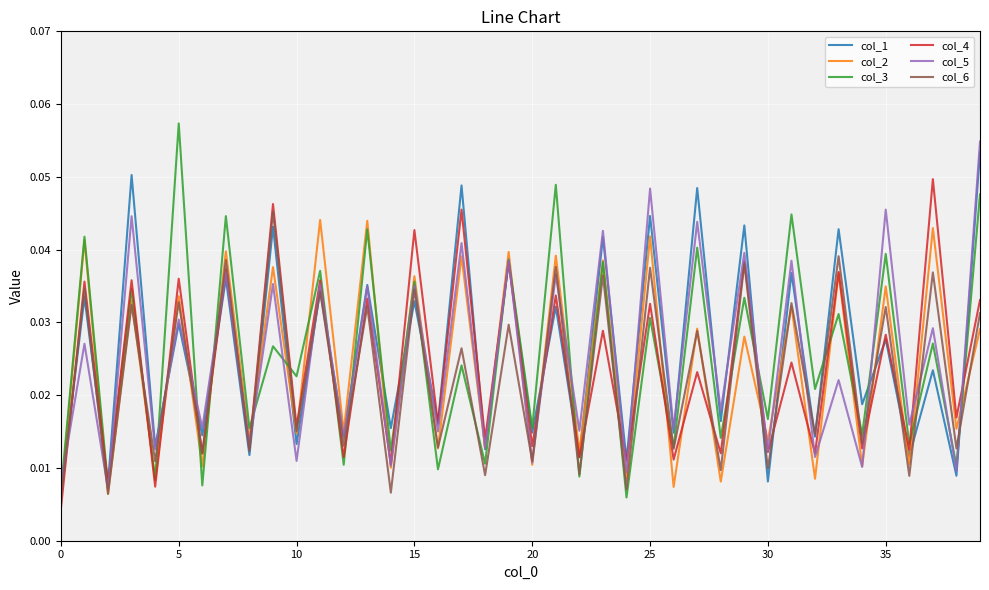

At how many categories does at least one series exceed 0?

40